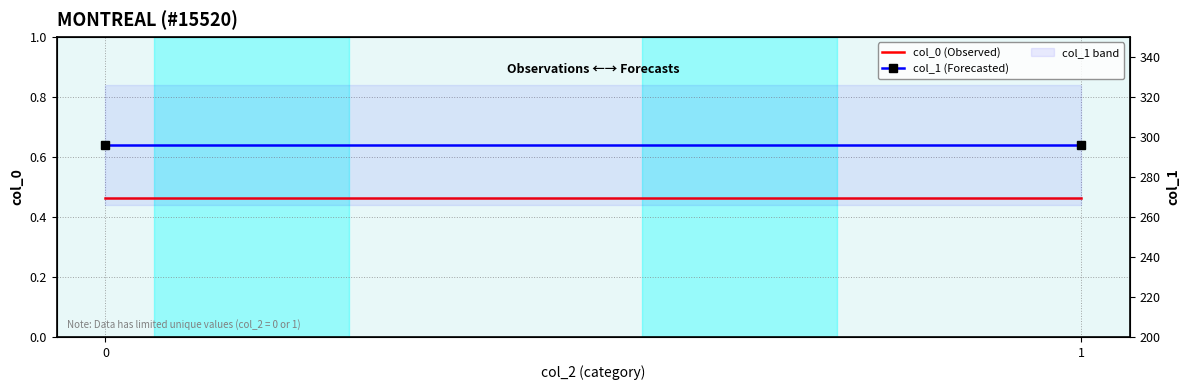

The value of col_1 (Forecasted) at 1 is 70.9. True or false?

False